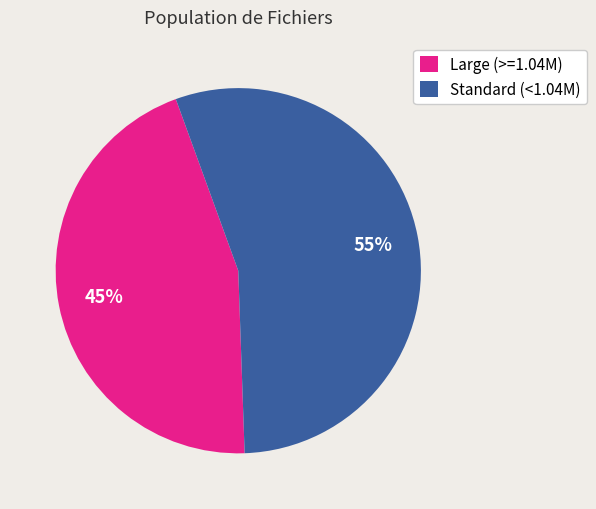

How many segments does this pie chart have?

2